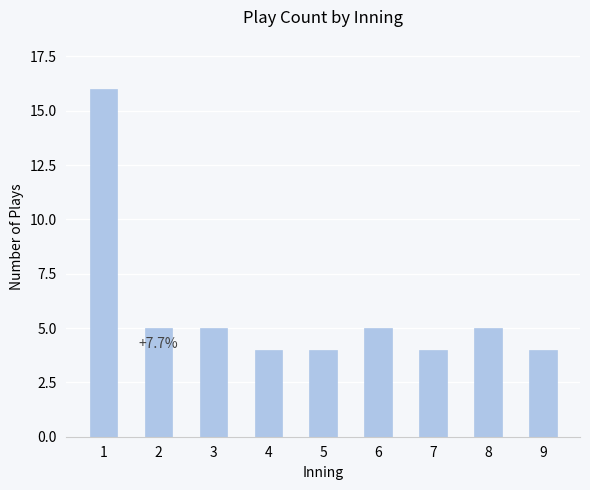

What is the maximum value shown in the chart?

16